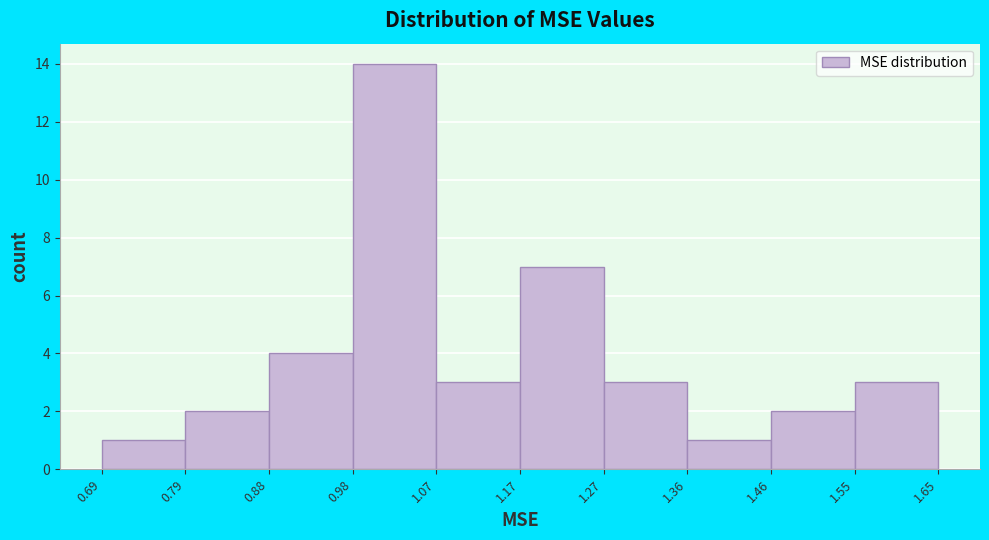

Reading left to right, list every bar in this chart as the range it spans on the x-axis followed by its height. The values are not printed on the chart, so give them approximately, as read against the axis.

0.69 to 0.79: 1
0.79 to 0.88: 2
0.88 to 0.98: 4
0.98 to 1.07: 14
1.07 to 1.17: 3
1.17 to 1.27: 7
1.27 to 1.36: 3
1.36 to 1.46: 1
1.46 to 1.55: 2
1.55 to 1.65: 3